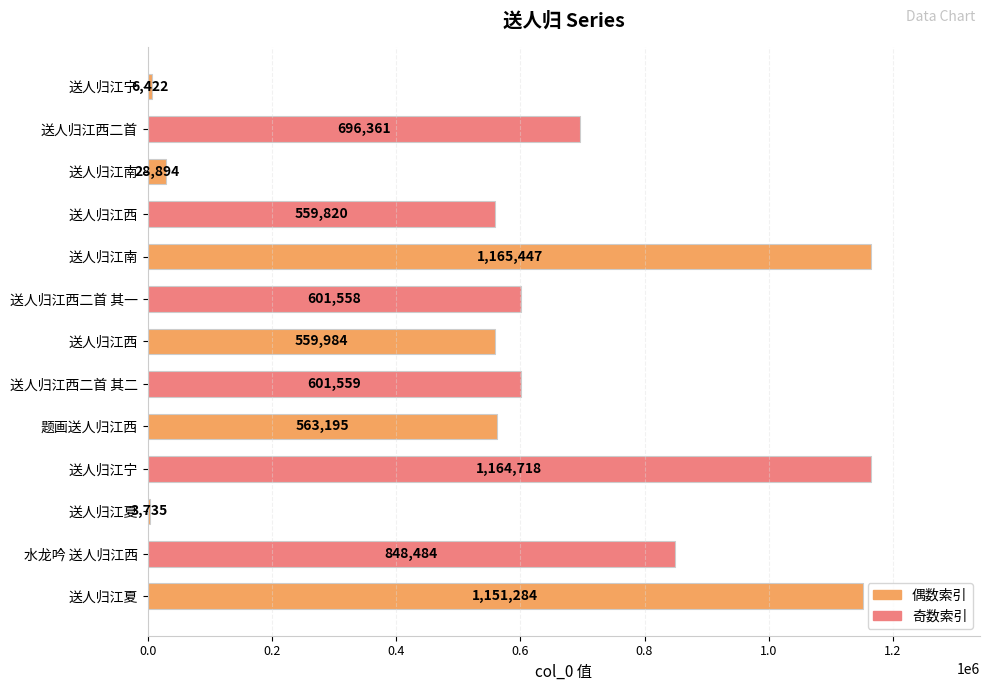

How many data points does each series have?

13